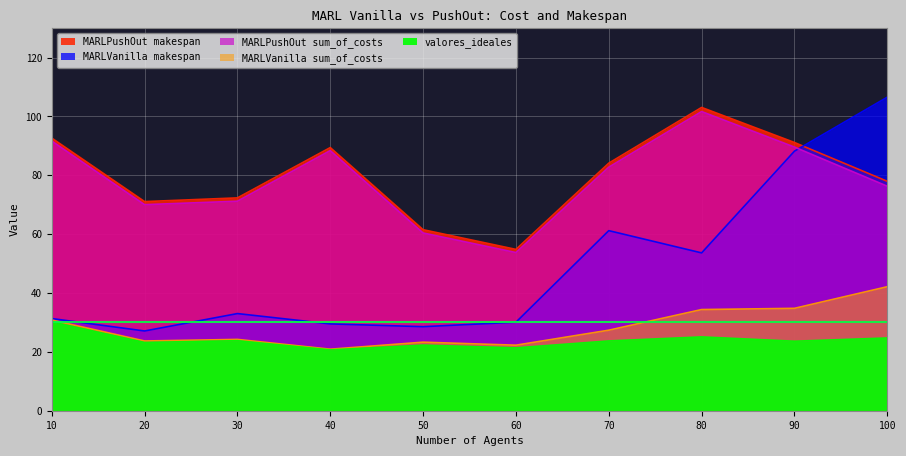

Rank the series by their maximum value, from highest to lowest.

MARLVanilla makespan, MARLPushOut makespan, MARLPushOut sum_of_costs, MARLVanilla sum_of_costs, valores_ideales